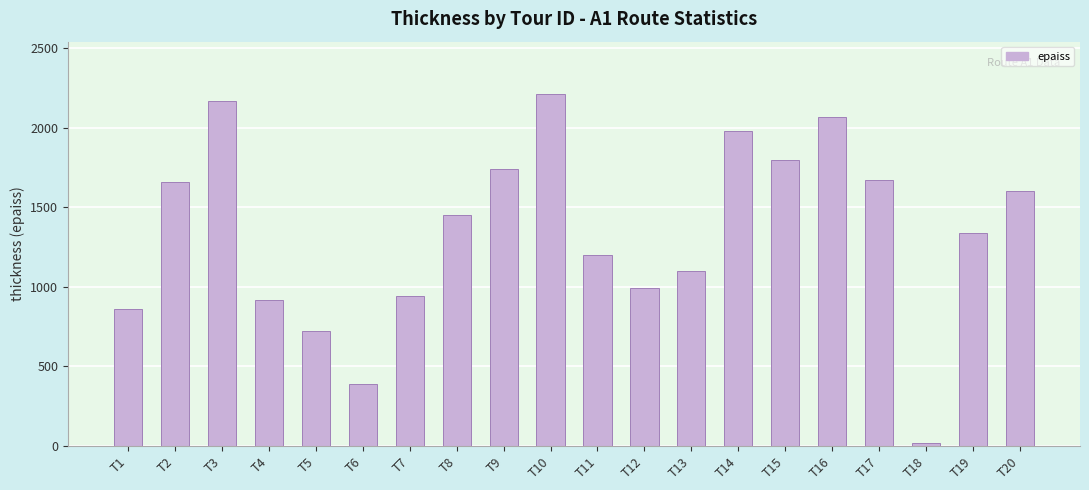

What is the average value?

1342